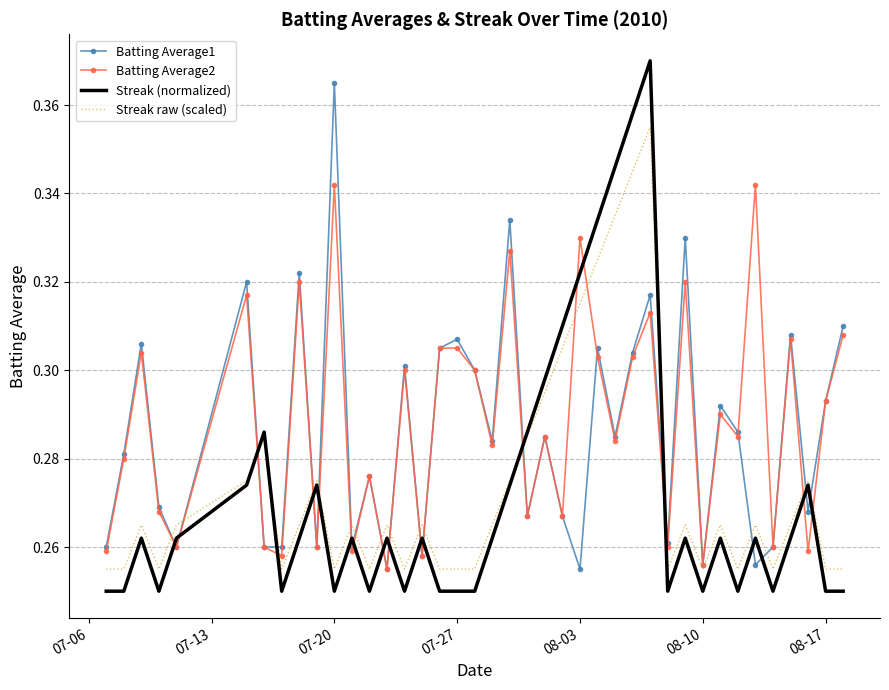

Which series has the widest spread of values?

Streak (normalized)